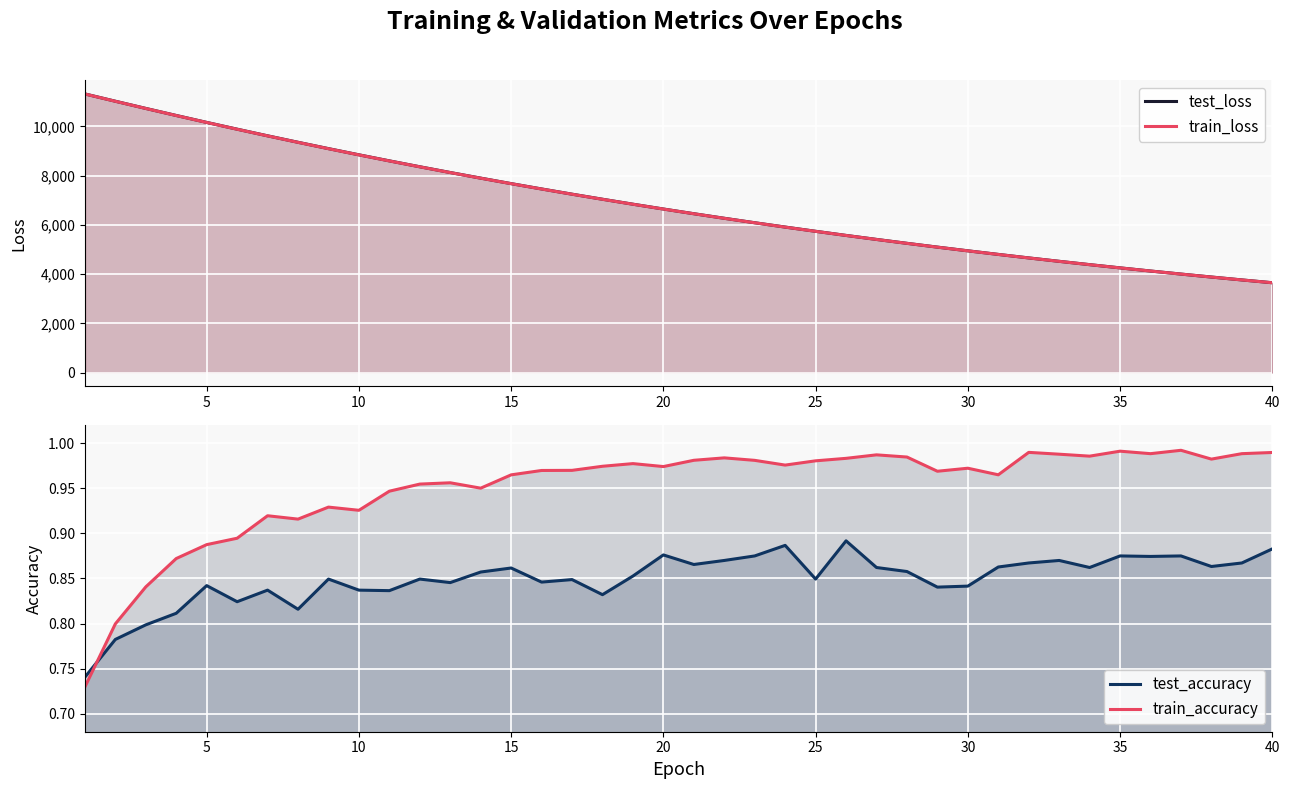

Which series has the largest total across all categories?

test_loss